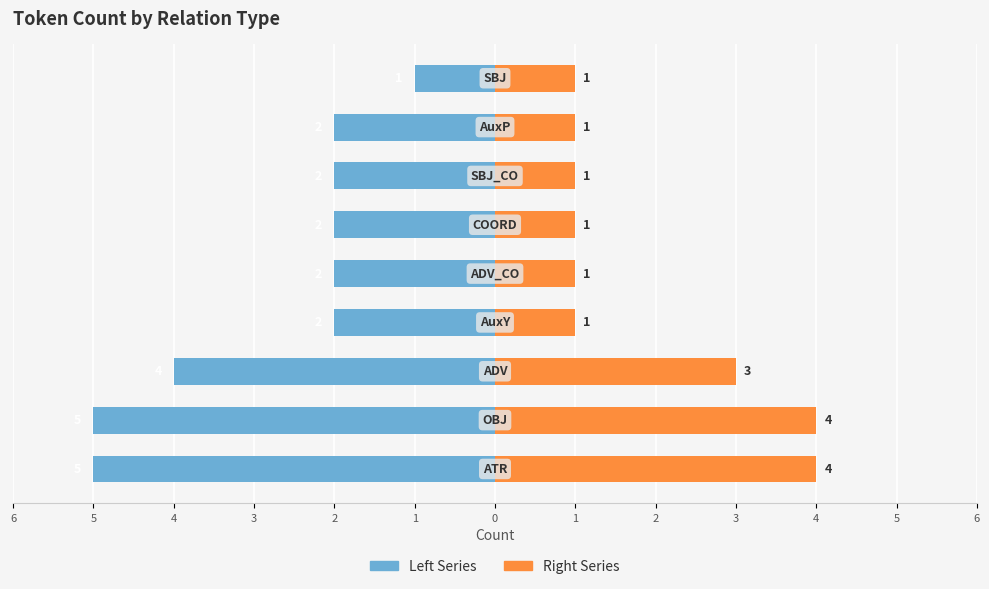

At 3, list the series in order from smallest to largest.

Left Series, Right Series